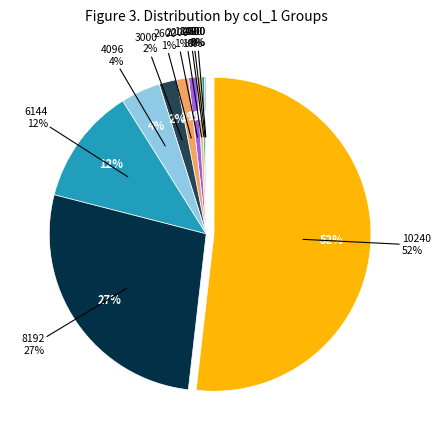

To the nearest percent, what is the average slice percentage?

9%